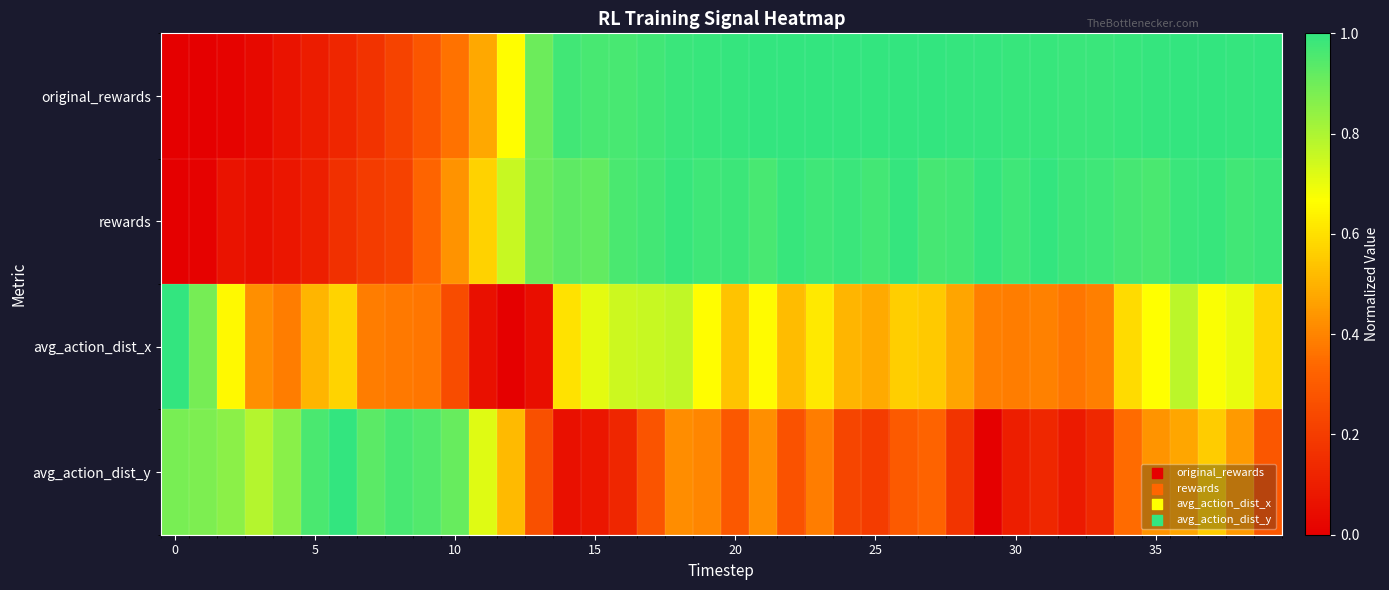

Which series has the largest range (max minus min)?

original_rewards